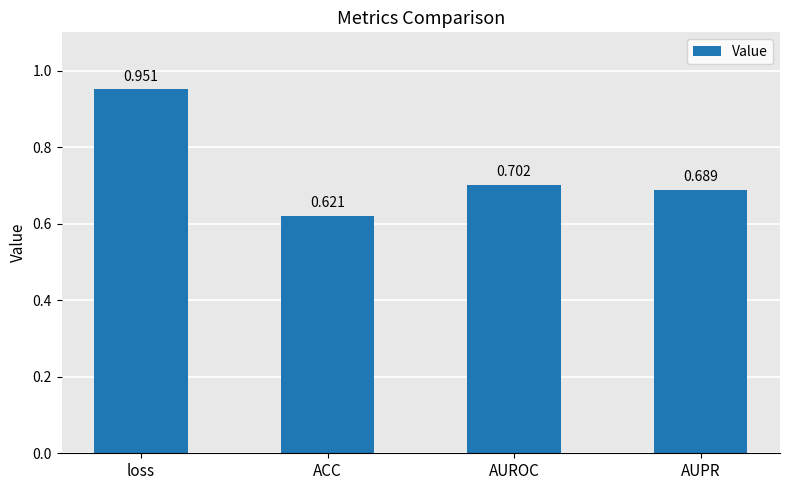

Which label corresponds to the smallest value in the chart?

ACC